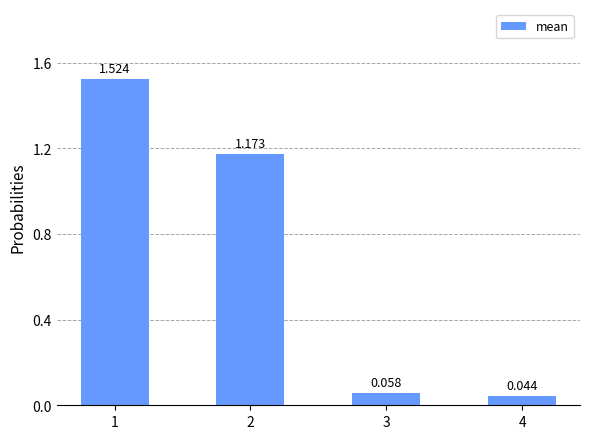

How many data points are above 1?

2